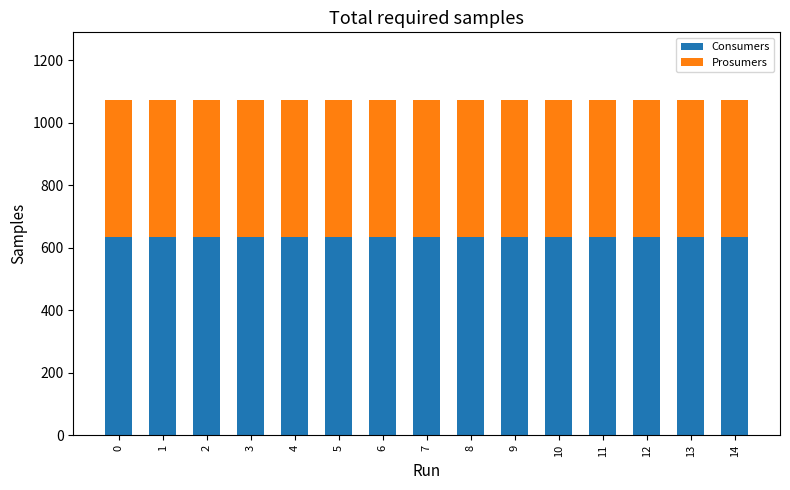

What is the highest value of the Consumers series?

635